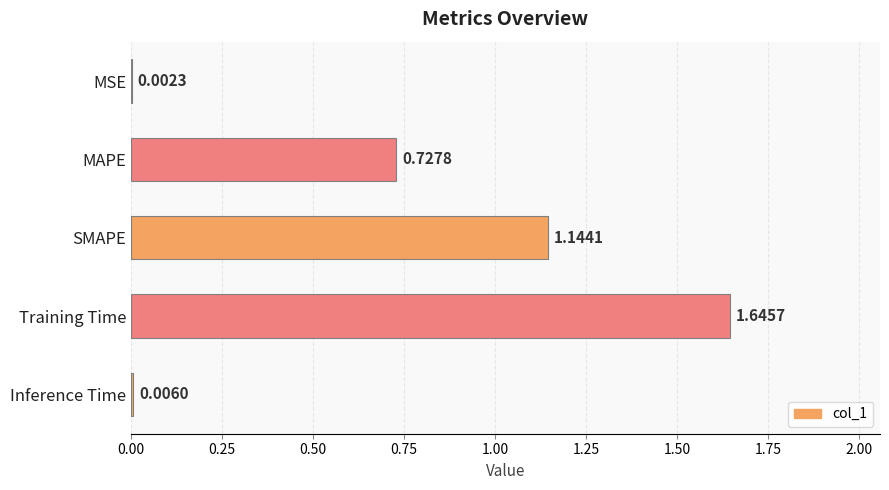

At which label is the value closest to 0?

MSE